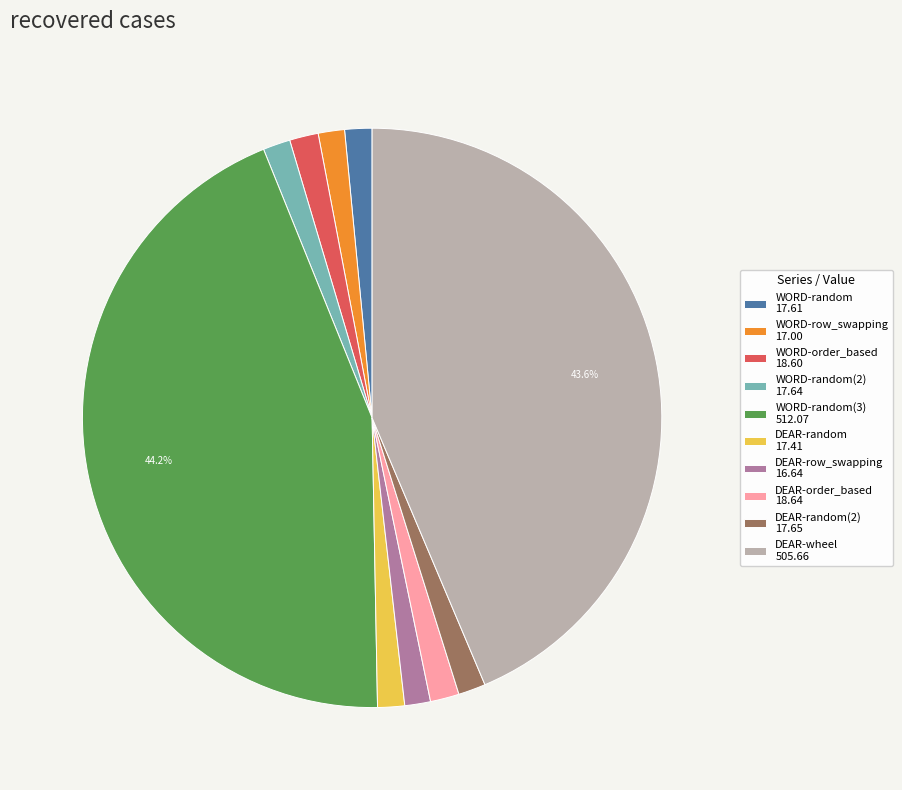

Combined, do DEAR-random 17.41 and DEAR-order_based 18.64 account for over 50%?

No